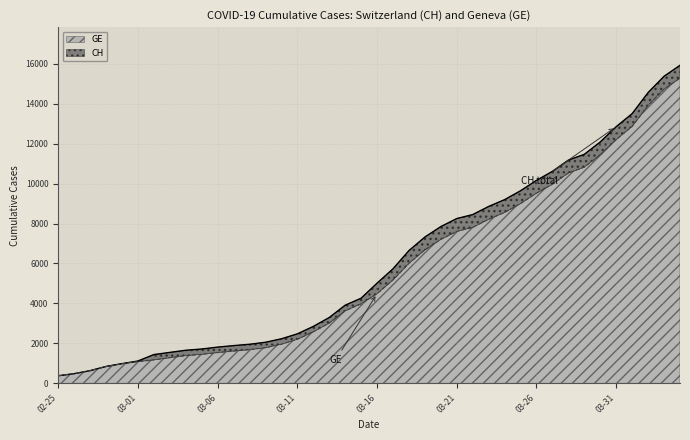

What is the highest value of the GE series?

15284